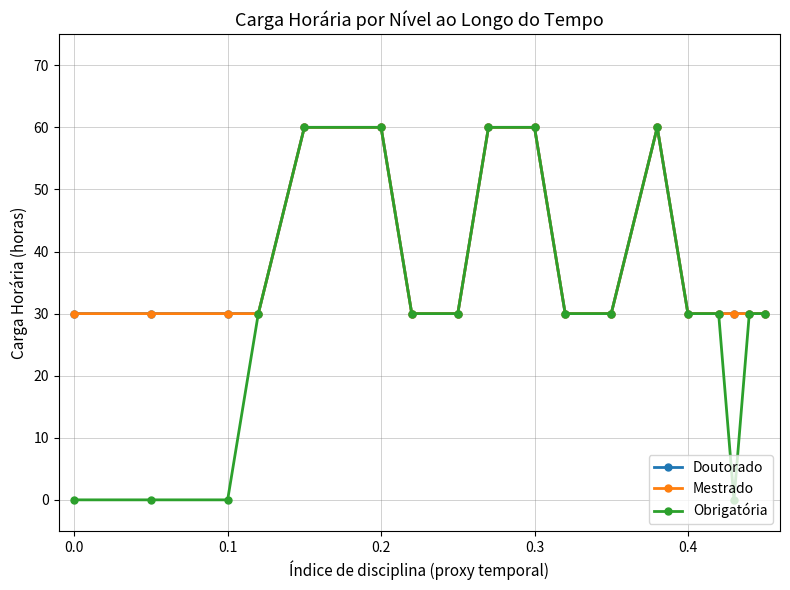

True or false: Mestrado and Obrigatória intersect in this chart.

False